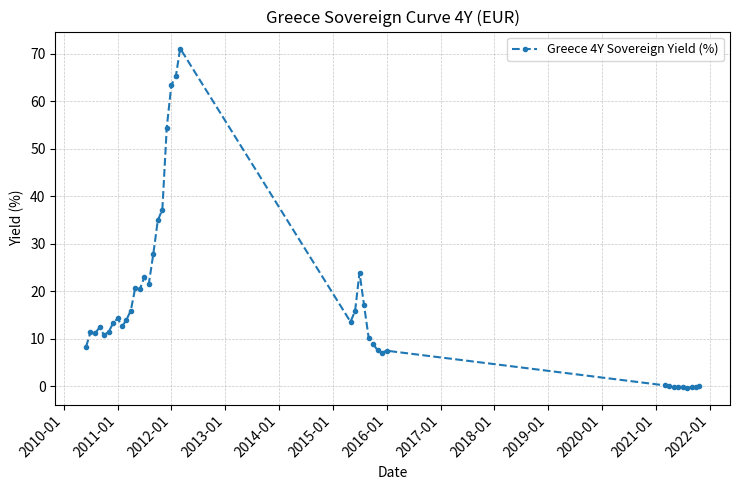

True or false: there are more than 0 points higher than both neighbors.

True